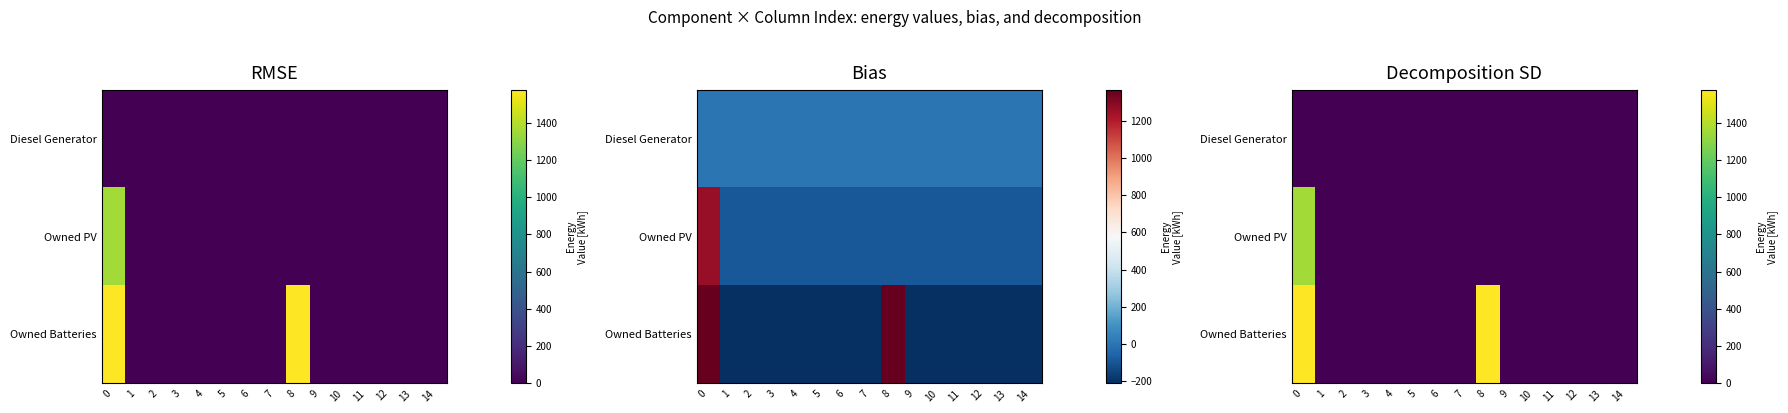

Count the number of categories in the chart.

15